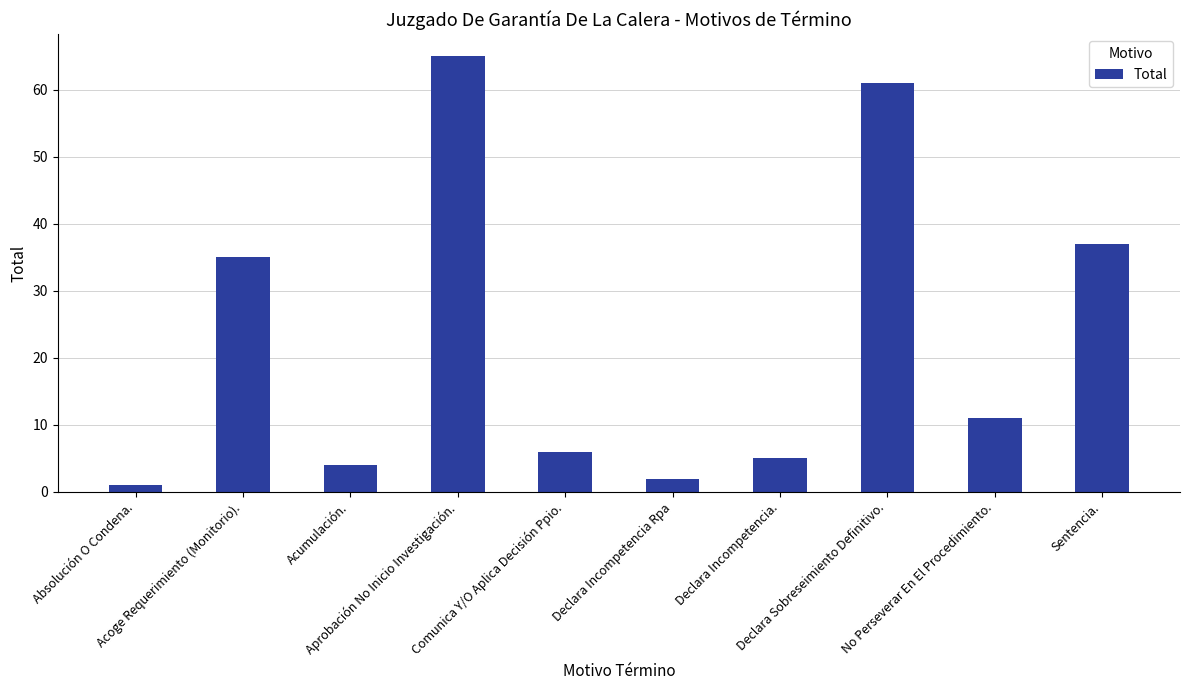

Where does the data first go above 11?

Acoge Requerimiento (Monitorio).